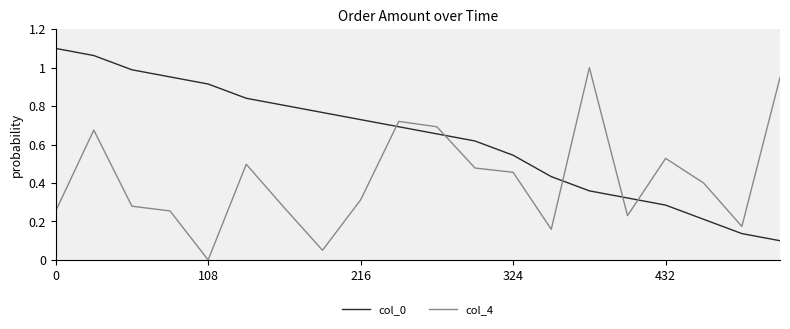

Rank the series by their average value, from lowest to highest.

col_4, col_0